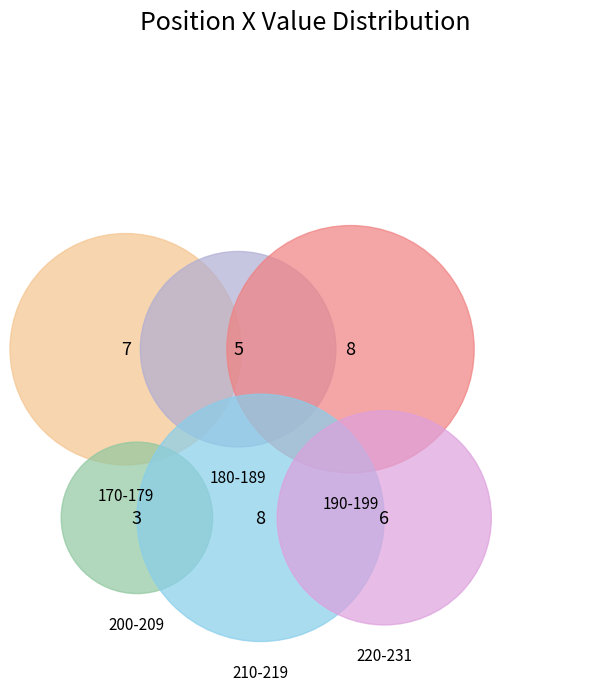

Does any single category account for the majority?

No